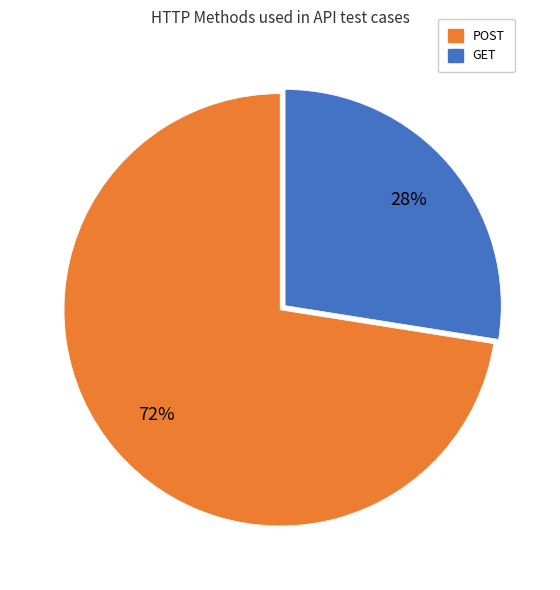

To the nearest percent, what is the average slice percentage?

50%